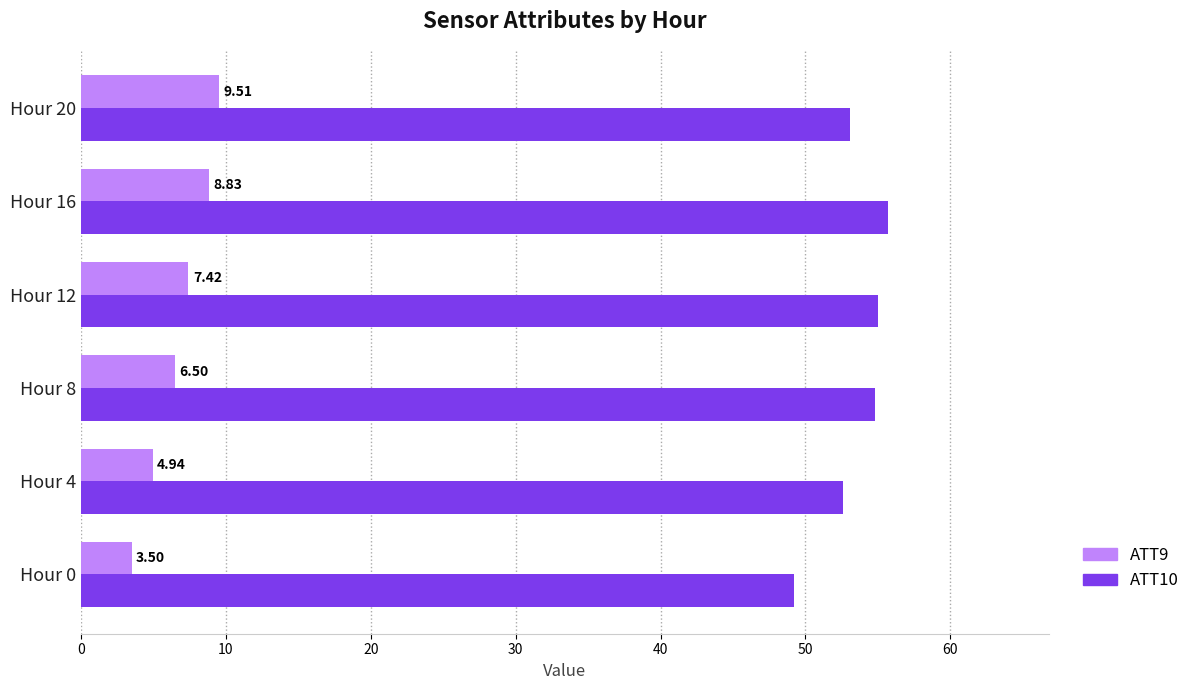

What are all the series names shown in the legend?

ATT9, ATT10